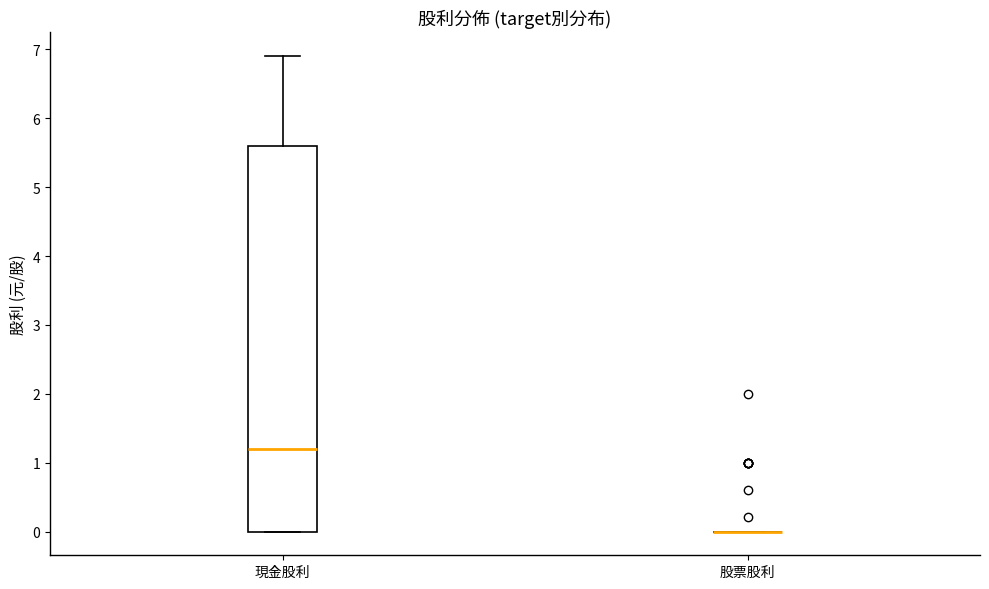

Comparing the boxes themselves (not the whiskers), which one is the tallest?

現金股利